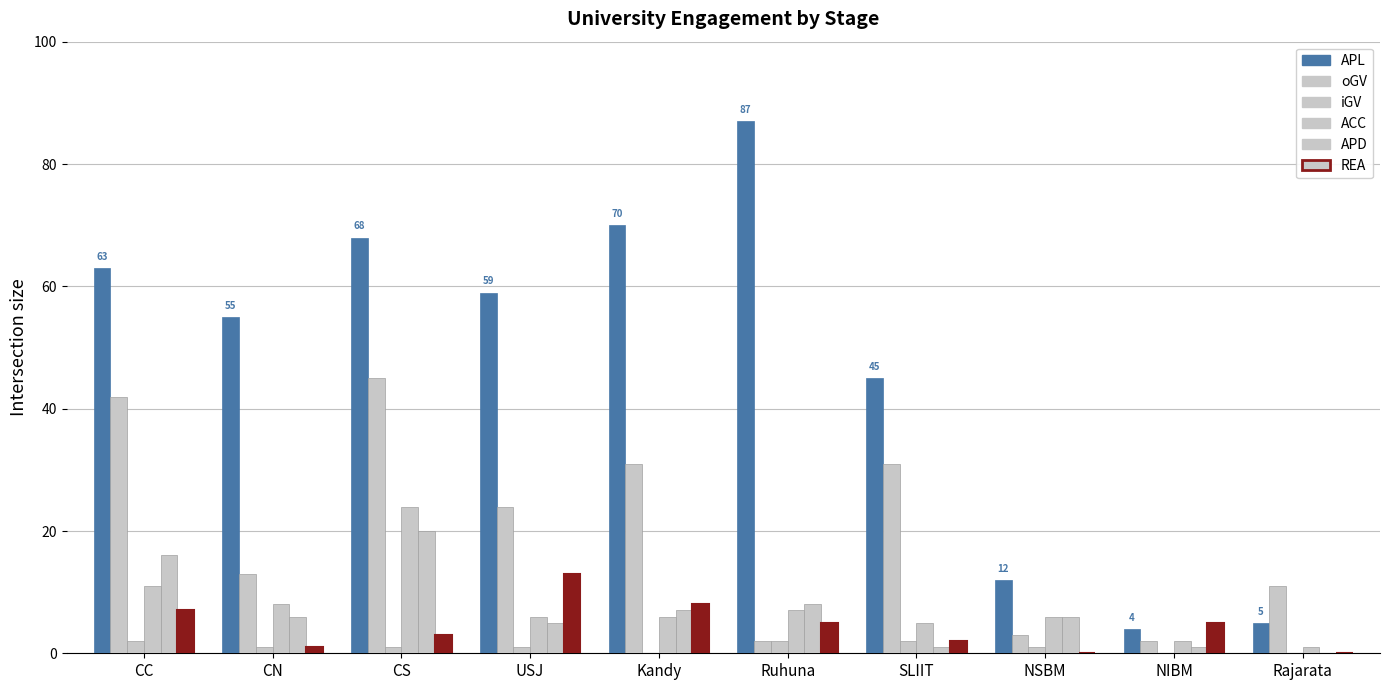

Does the chart contain stacked bars?

No